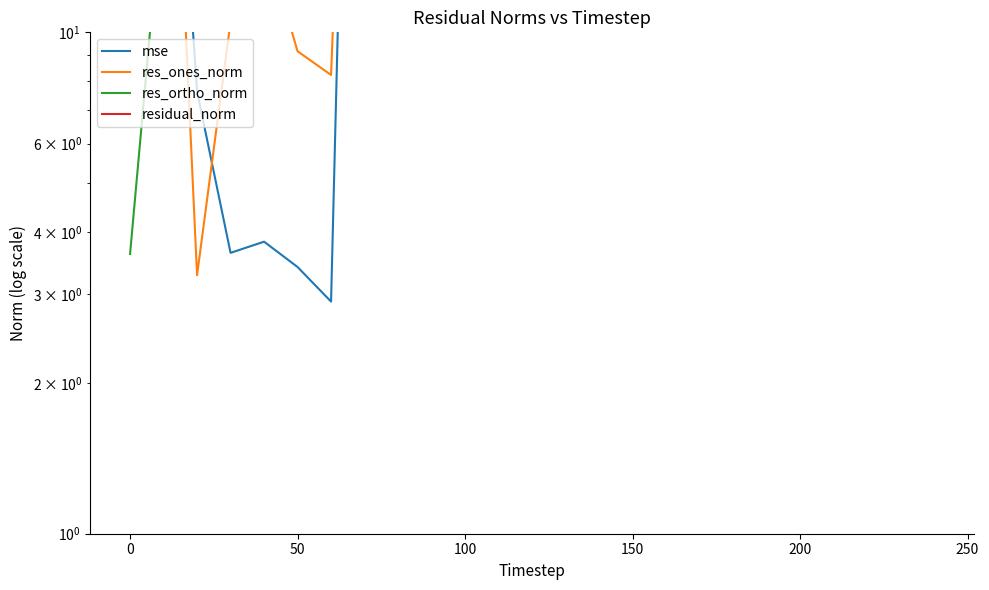

In res_ones_norm, how many points are higher than both neighbors (excluding endpoints)?

2